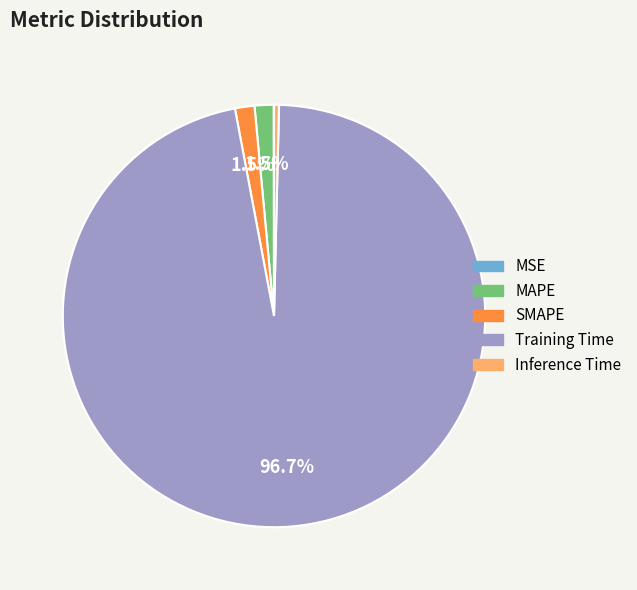

Which has a higher value, Inference Time or Training Time?

Training Time